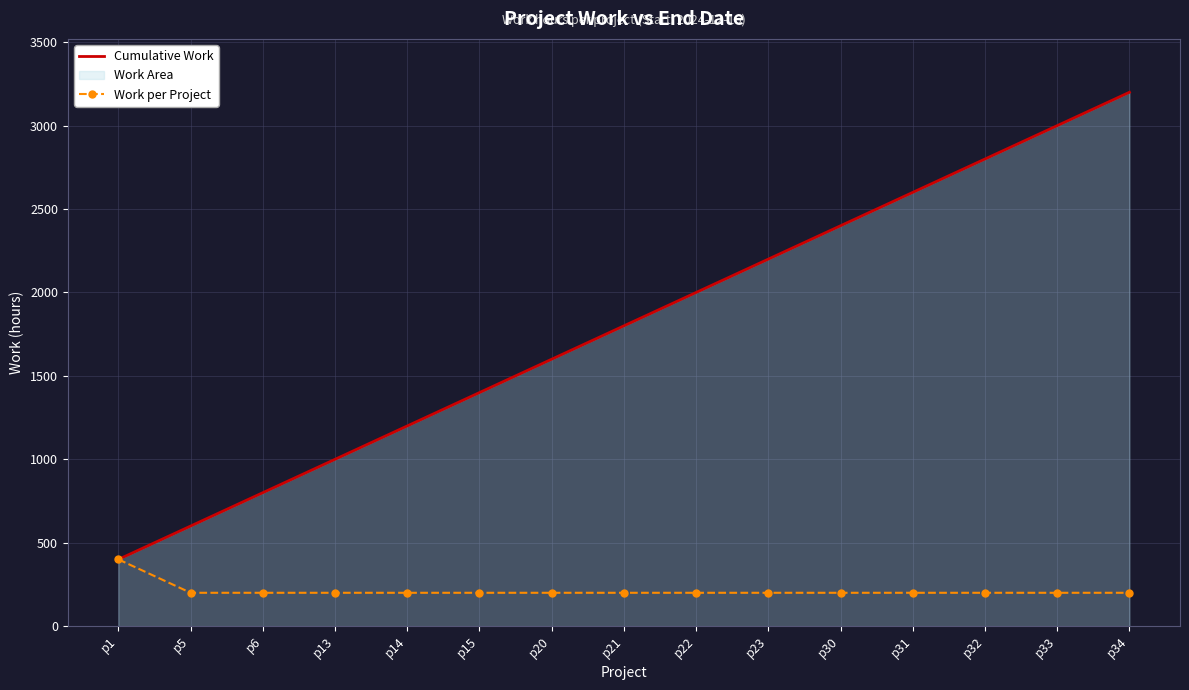

Reading left to right, list all the values displayed in this chart.

Cumulative Work: p1=400	p5=600	p6=800	p13=1000	p14=1200	p15=1400	p20=1600	p21=1800	p22=2000	p23=2200	p30=2400	p31=2600	p32=2800	p33=3000	p34=3200
Work per Project: p1=400	p5=200	p6=200	p13=200	p14=200	p15=200	p20=200	p21=200	p22=200	p23=200	p30=200	p31=200	p32=200	p33=200	p34=200